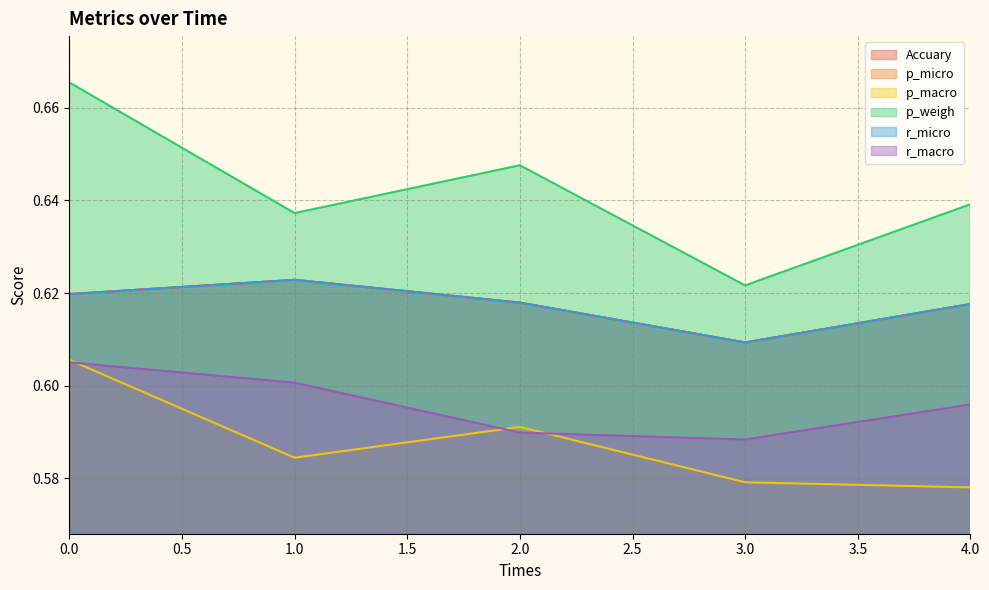

Which series has the largest range (max minus min)?

p_weigh